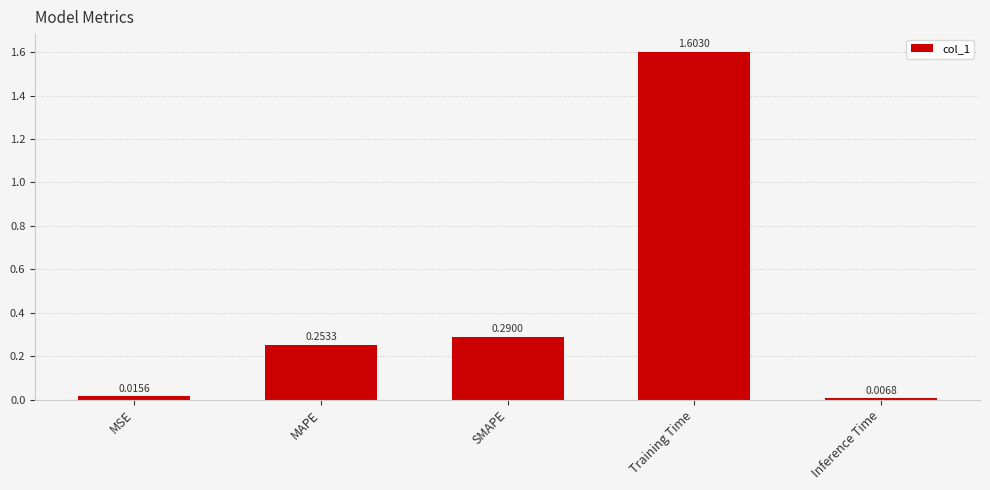

Between MAPE and MSE, which is larger?

MAPE